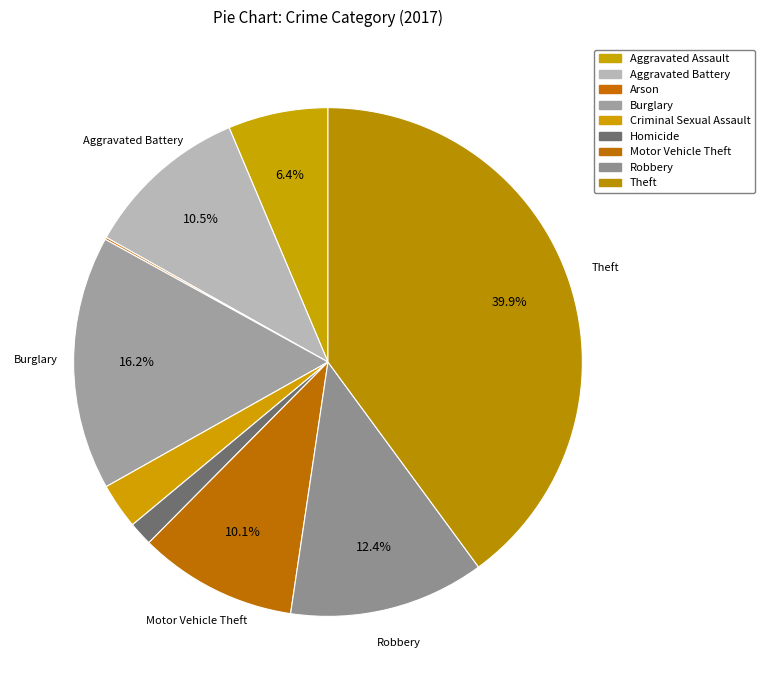

How many segments does this pie chart have?

9